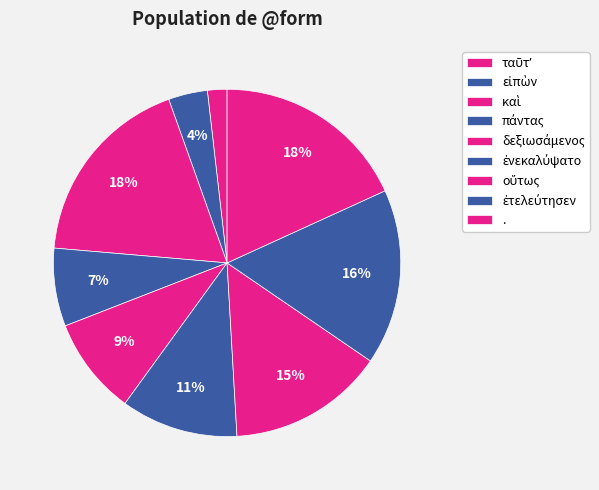

What is the ratio of the value at εἰπὼν to the value at .?

0.2